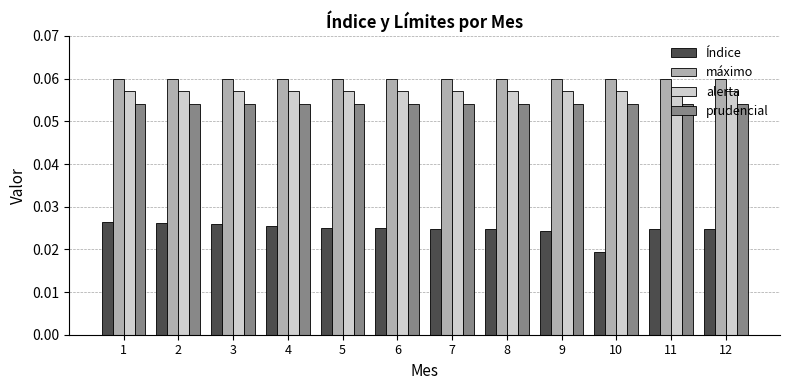

The máximo series shows 0.0 at 9. True or false?

False